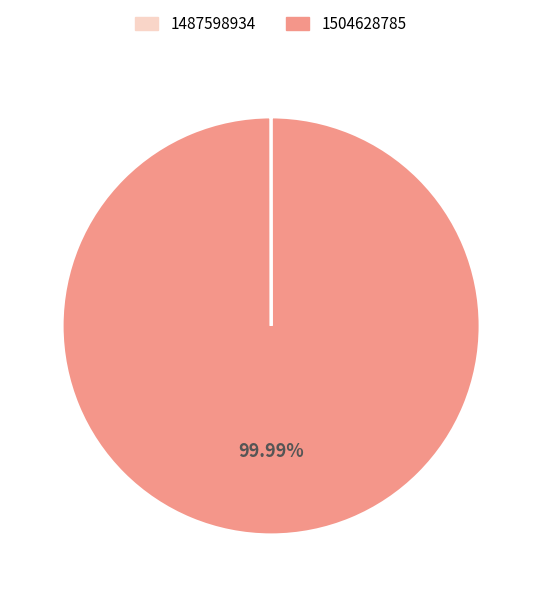

Is there any slice that represents more than half of the pie?

Yes